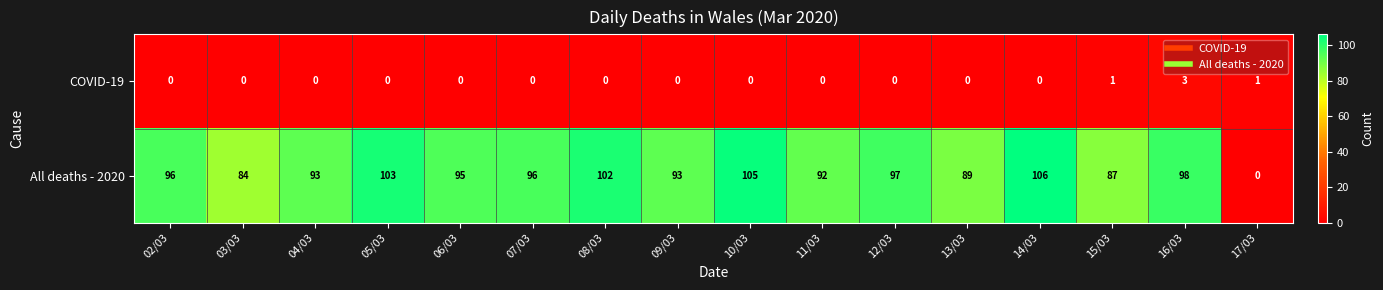

Which series has the widest spread of values?

All deaths - 2020